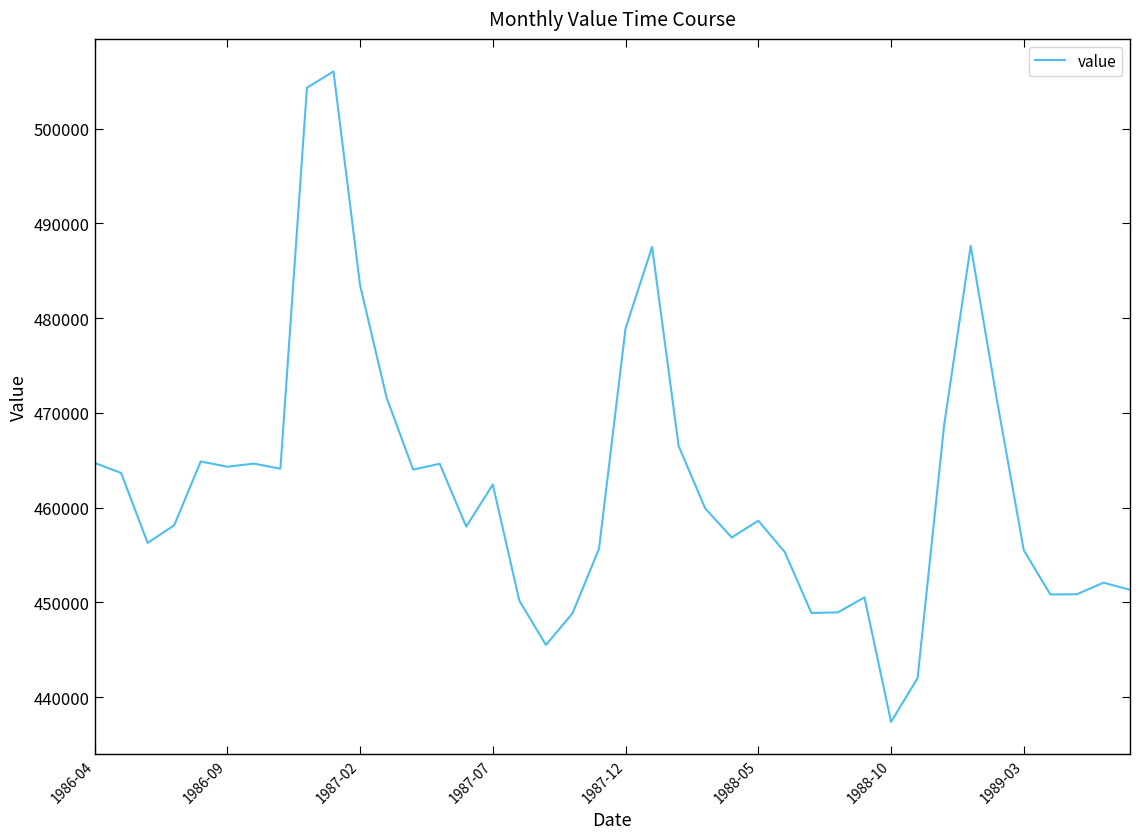

What is the smallest value displayed?

437371